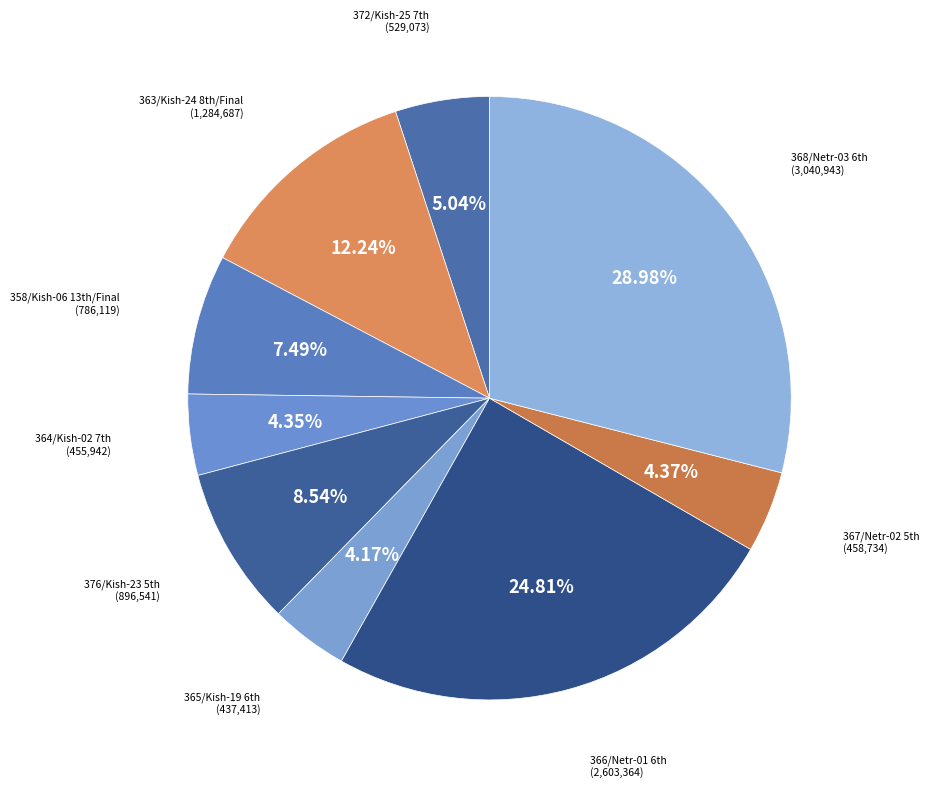

To the nearest percent, what is the average slice percentage?

11%